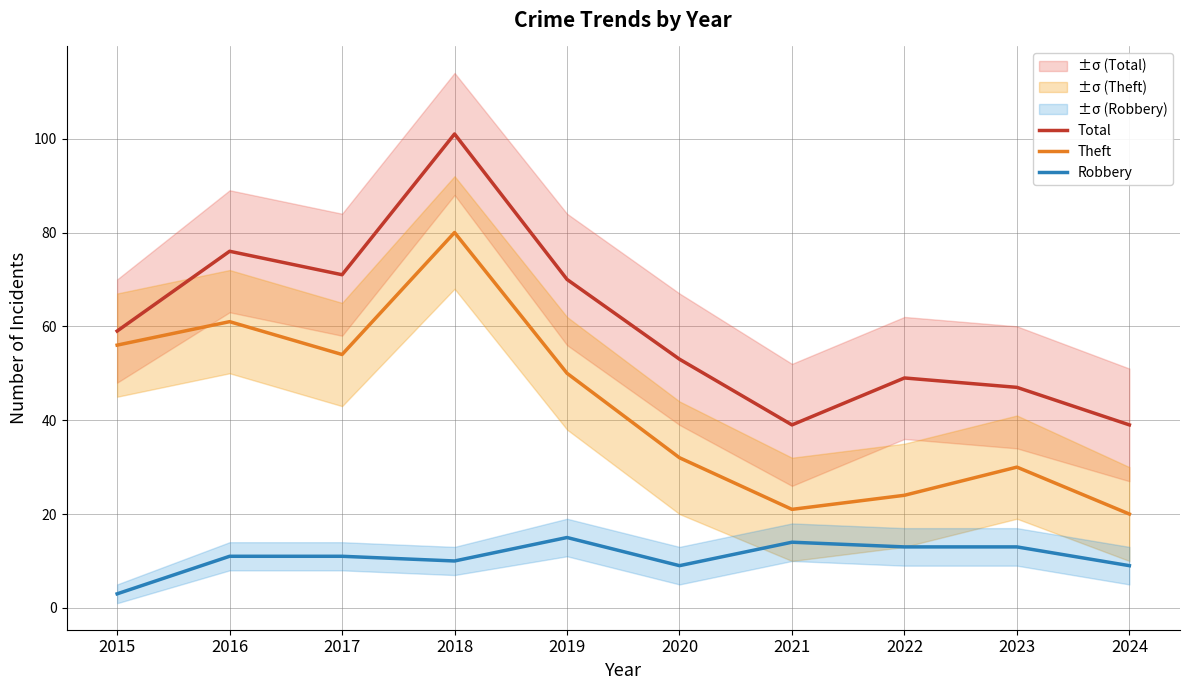

List the series in order of their overall mean, lowest first.

Robbery, Theft, Total